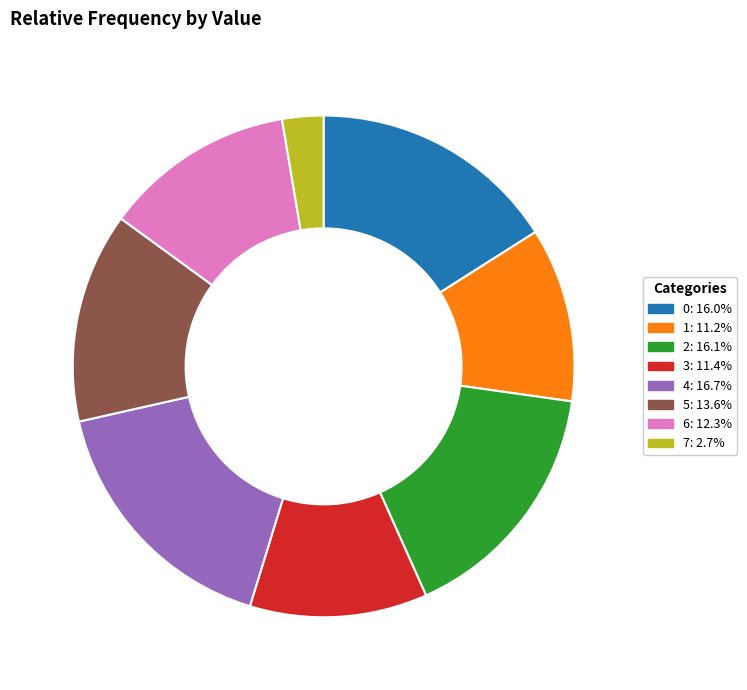

Which slice is the smallest?

7